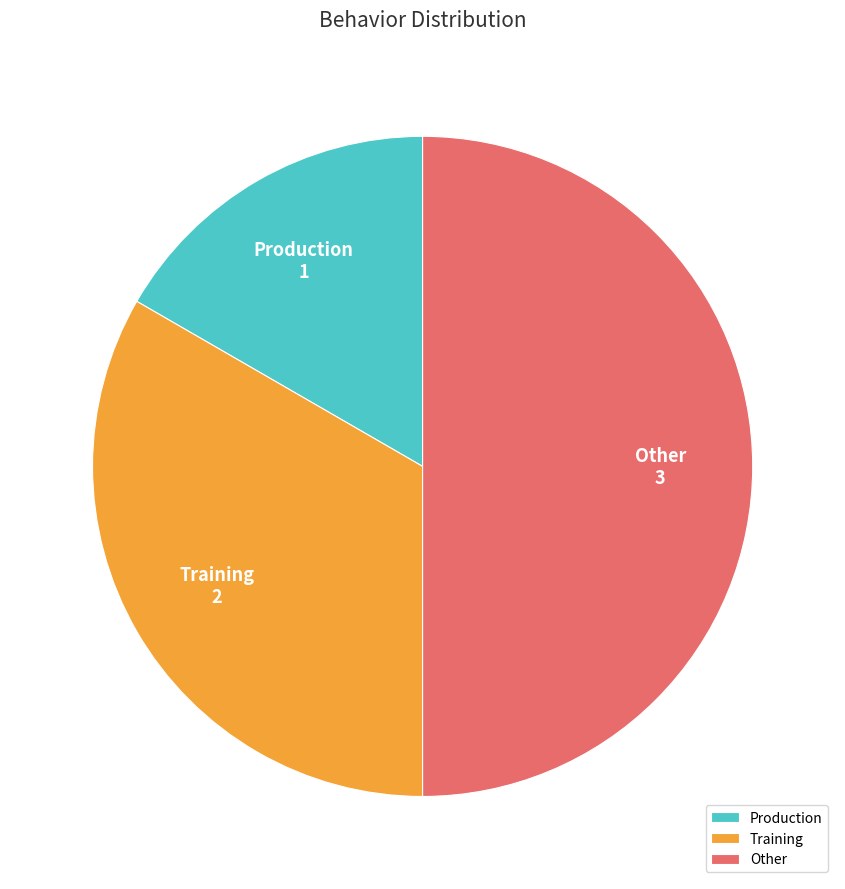

Which slice is the smallest?

Production